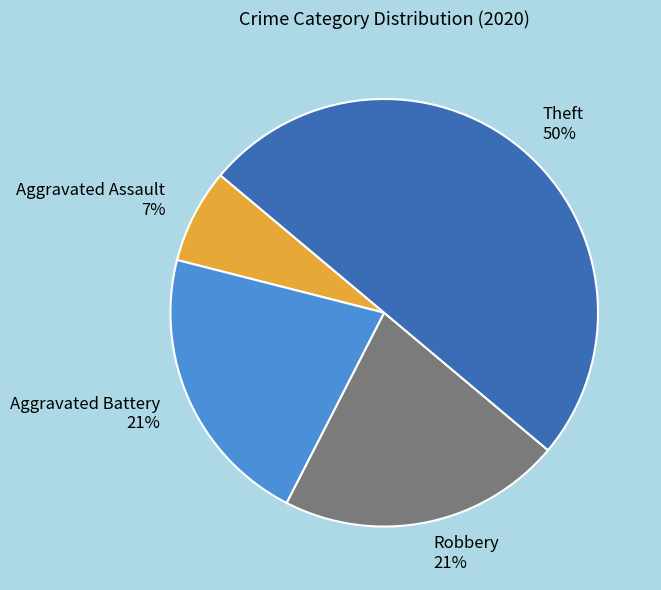

Is Aggravated Battery the majority of the pie?

No